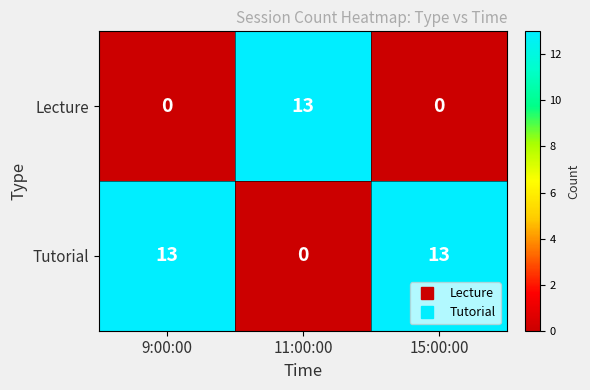

What is the spread (max minus min) of values at 15:00:00?

13